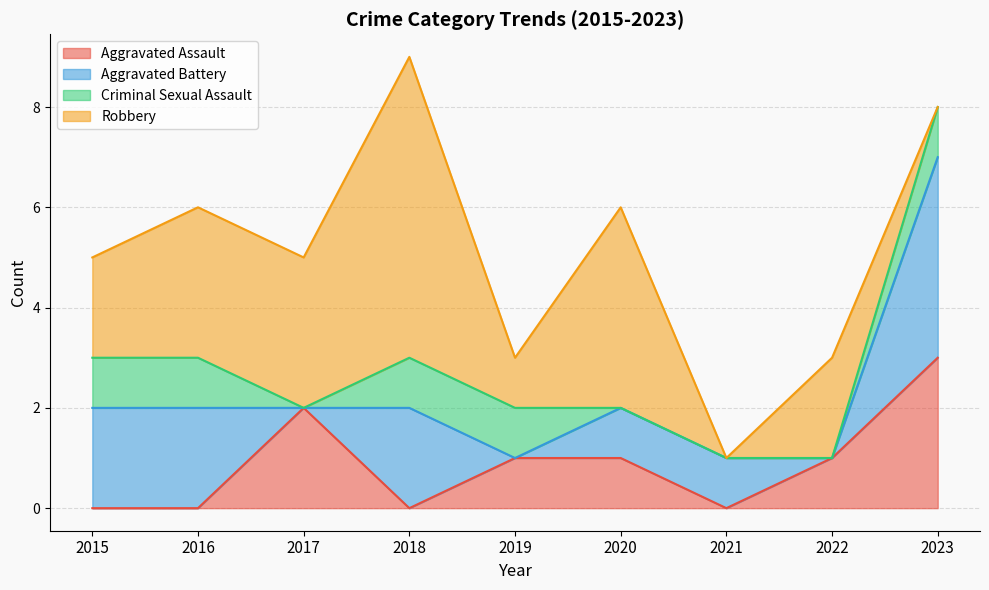

At 2018, list the series in order from largest to smallest.

Robbery, Aggravated Battery, Criminal Sexual Assault, Aggravated Assault